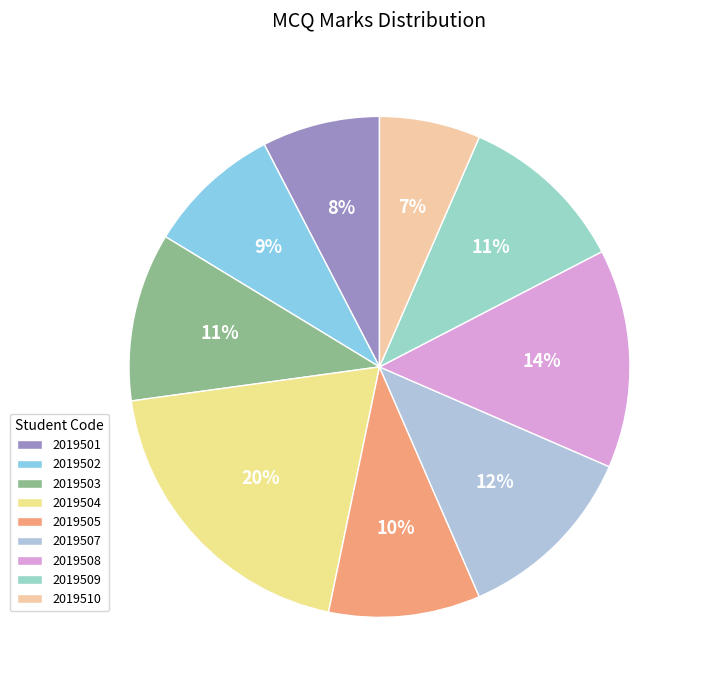

True or false: 2019510 accounts for 7% of the total.

True